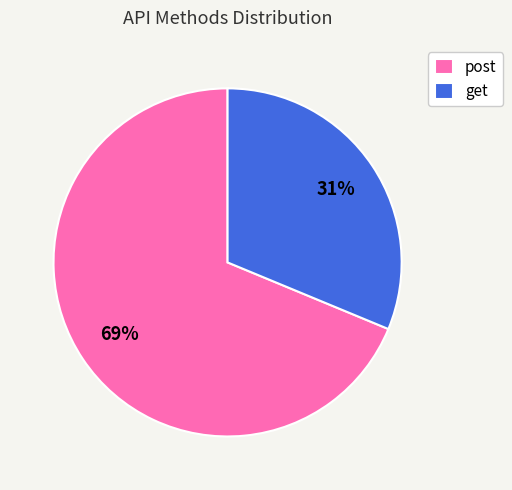

Combined, do get and post account for over 50%?

Yes